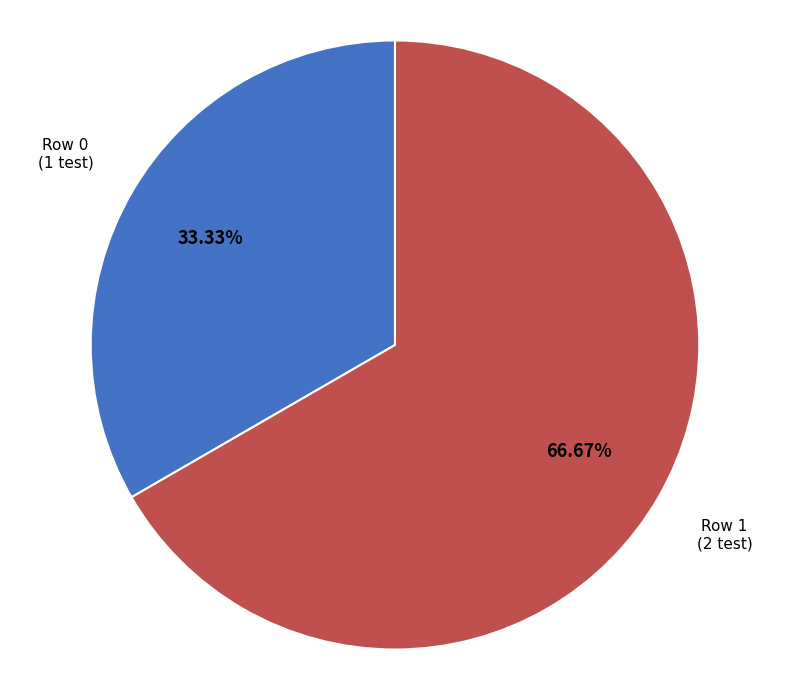

To the nearest percent, what is the difference between the largest and smallest slice percentages?

33%